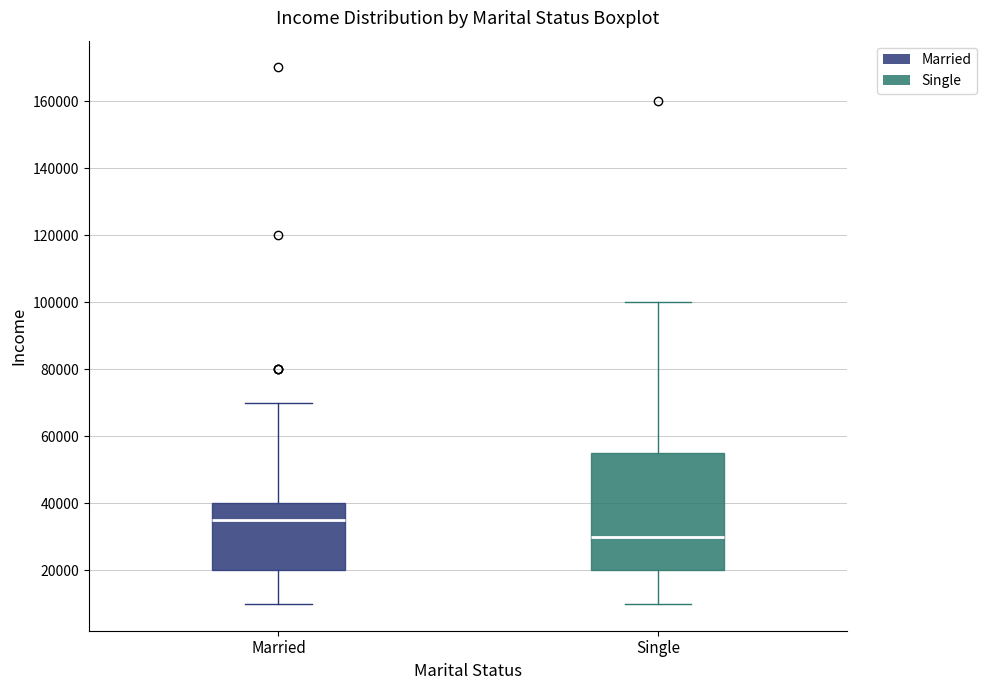

Where does the median line of the box for Single sit on the y-axis? The values are not printed on the chart, so give them approximately, as read against the axis.

30000